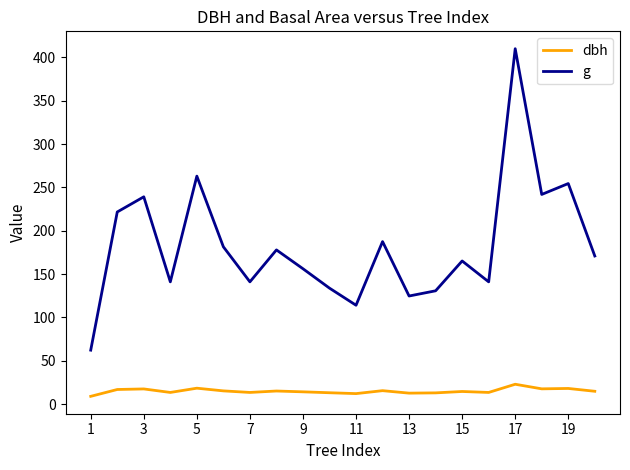

True or false: g and dbh cross at least once.

False